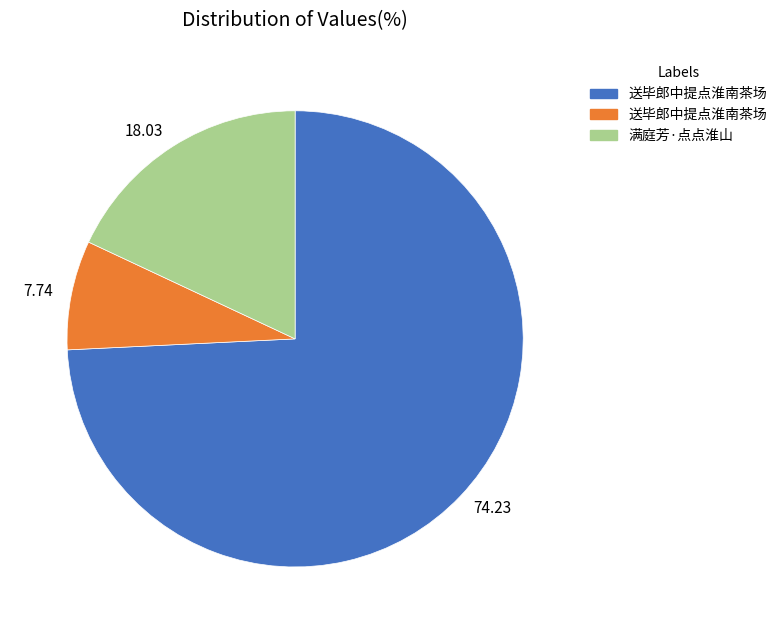

Does any single category account for the majority?

Yes